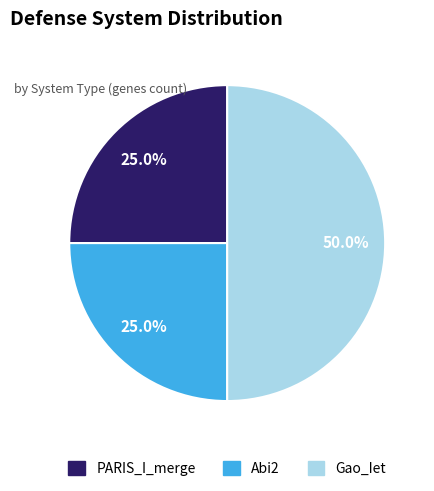

Does any single category account for the majority?

No